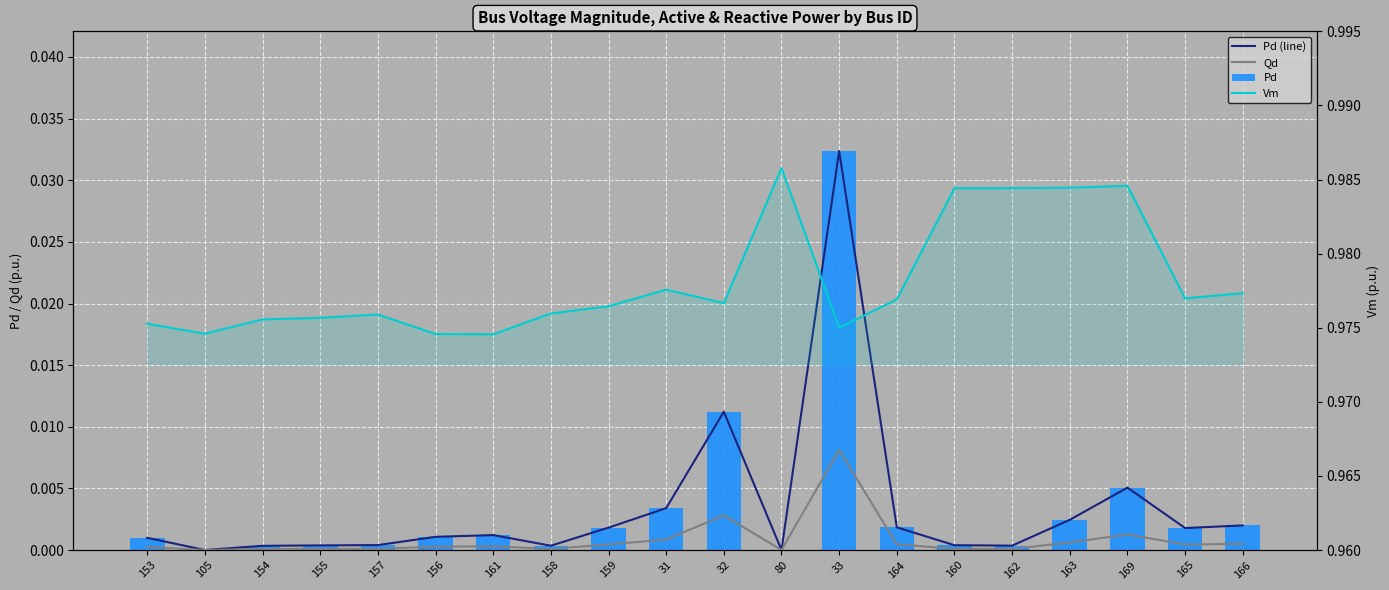

Is the value of Pd at 105 greater than the value of Vm at 33?

No